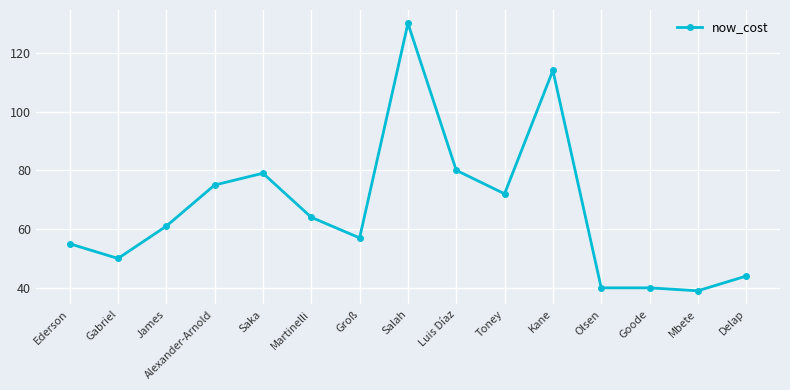

Does the chart display data point markers on the line(s)?

Yes